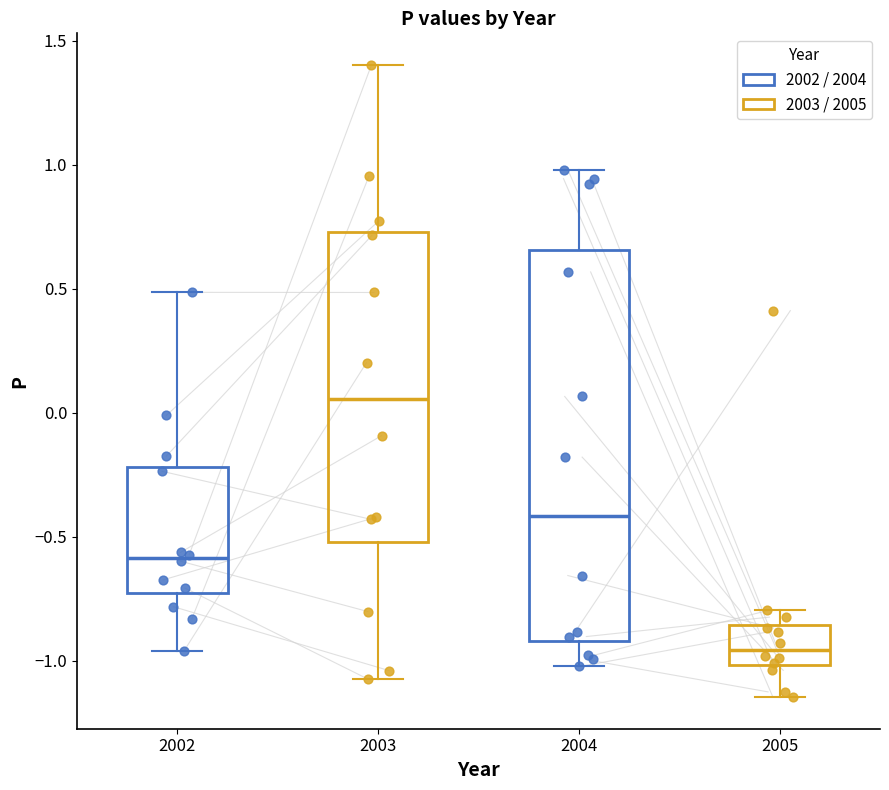

Reading left to right, read every box against the y-axis: the position of its median line, the range the box covers, and the ends of its whiskers. The values are not printed on the chart, so give them approximately, as read against the axis.

2002: median -0.60, box -0.75 to -0.20, whiskers -0.95 to 0.50
2003: median 0.05, box -0.50 to 0.75, whiskers -1.05 to 1.40
2004: median -0.40, box -0.90 to 0.65, whiskers -1.00 to 1.00
2005: median -0.95, box -1.00 to -0.85, whiskers -1.15 to -0.80